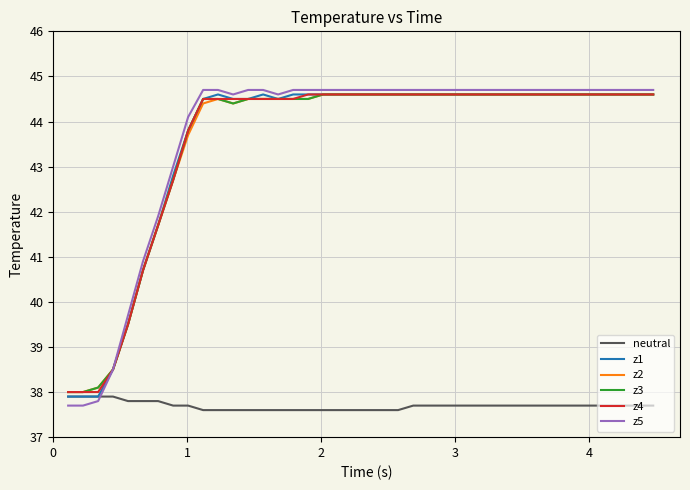

What is the difference between the maximum and second lowest values in the z1 series?

6.7